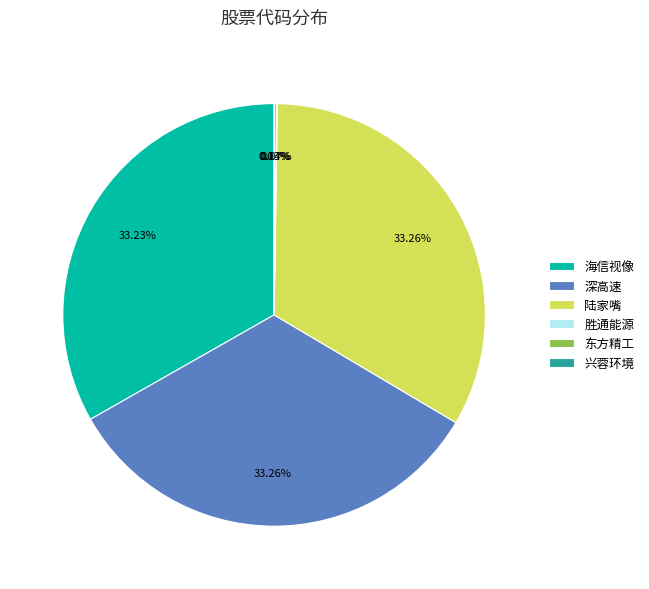

Does 陆家嘴 account for over 50% of the chart?

No